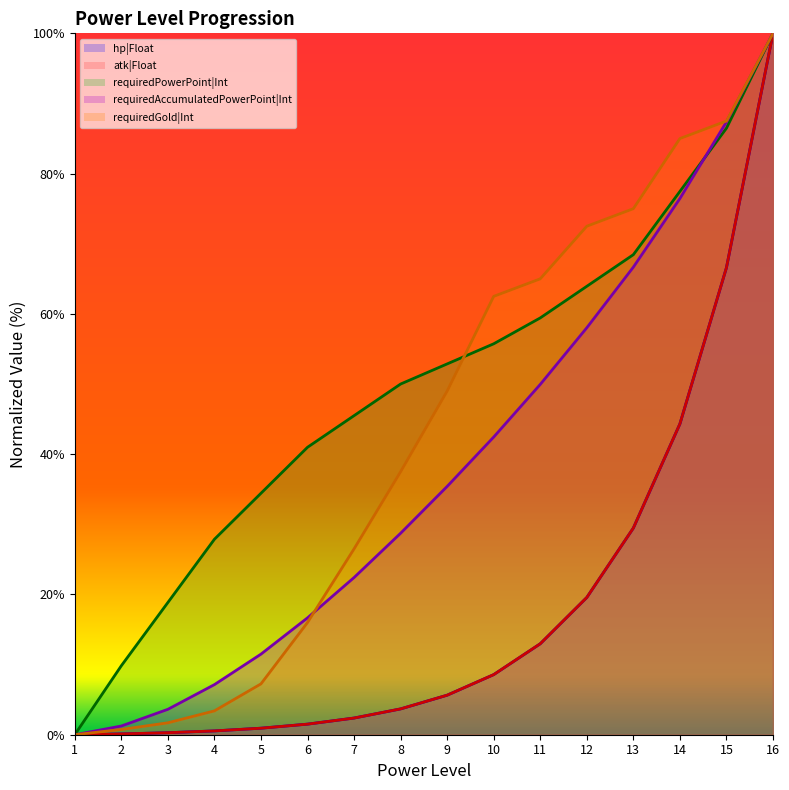

True or false: hp|Float (line) has a value of 0.9 at 5.

True